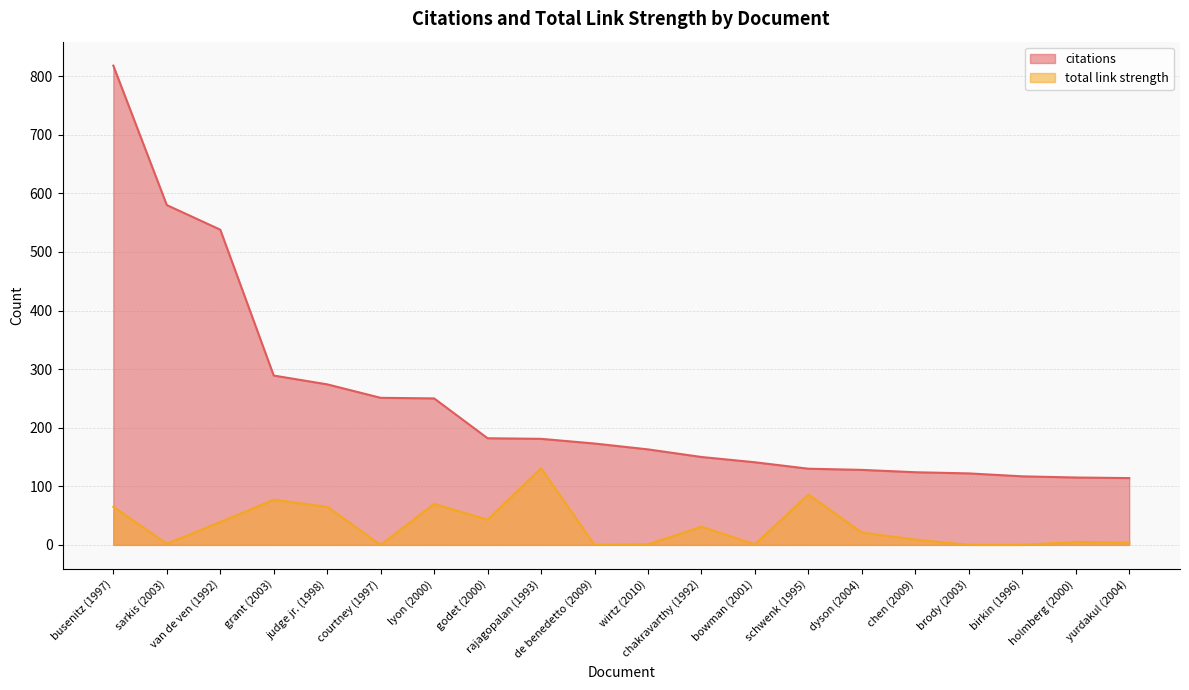

What is the difference between the maximum and minimum values in the total link strength series?

131